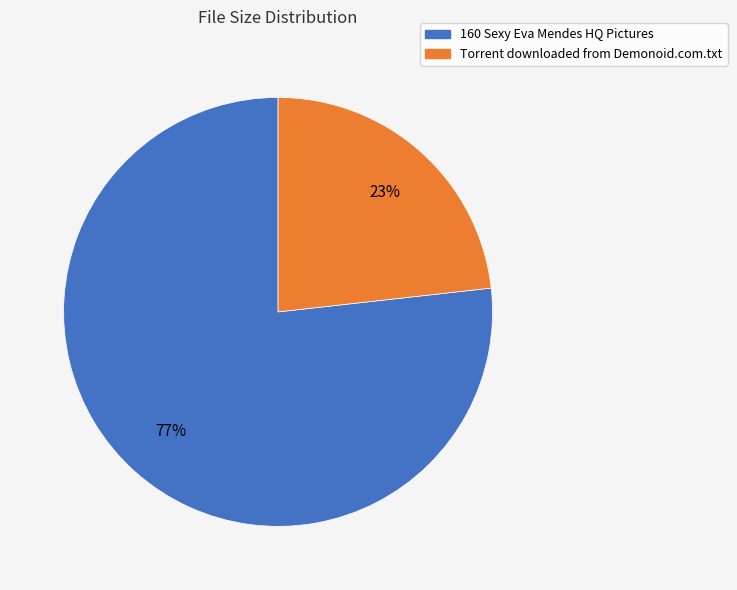

Which has a higher value, 160 Sexy Eva Mendes HQ Pictures or Torrent downloaded from Demonoid.com.txt?

160 Sexy Eva Mendes HQ Pictures